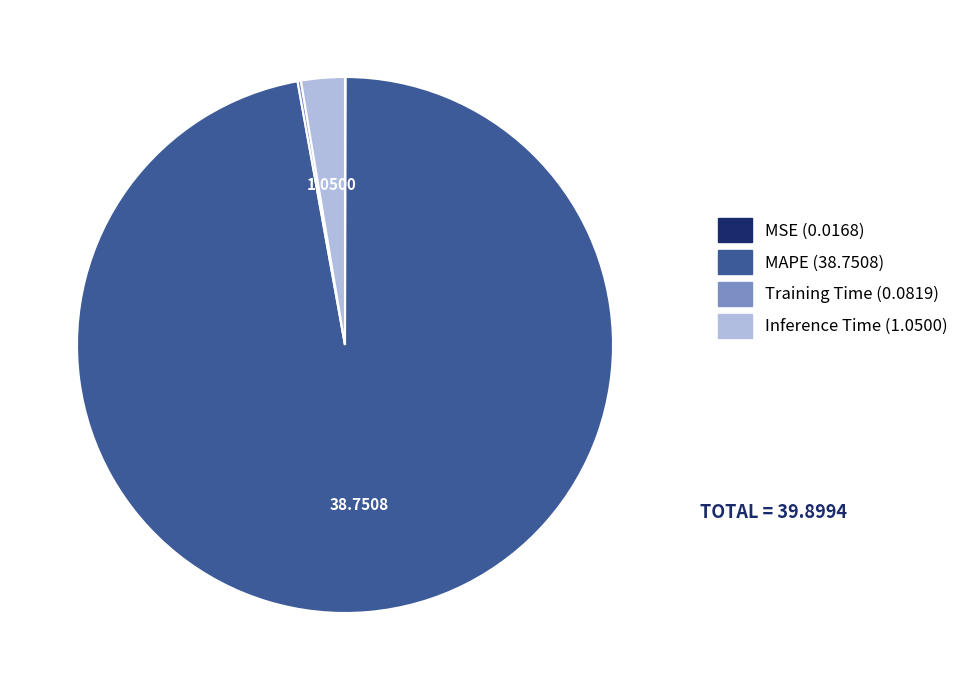

Does MAPE account for over 50% of the chart?

Yes